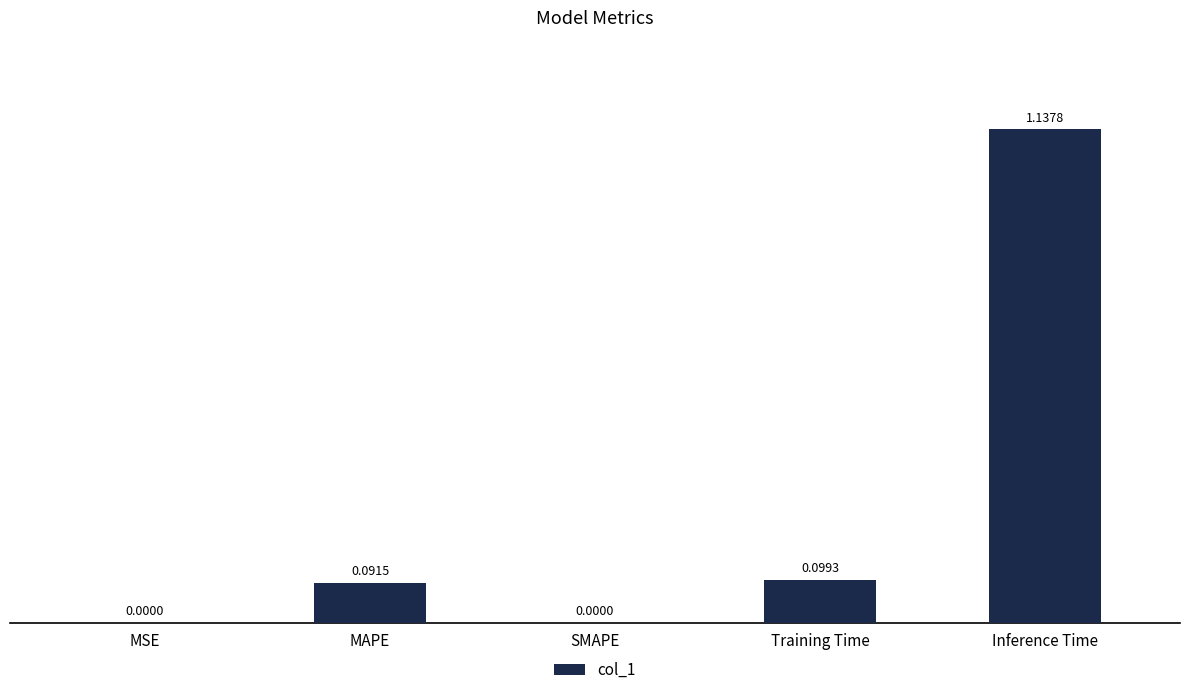

What is the change in value from MSE to MAPE?

+0.1